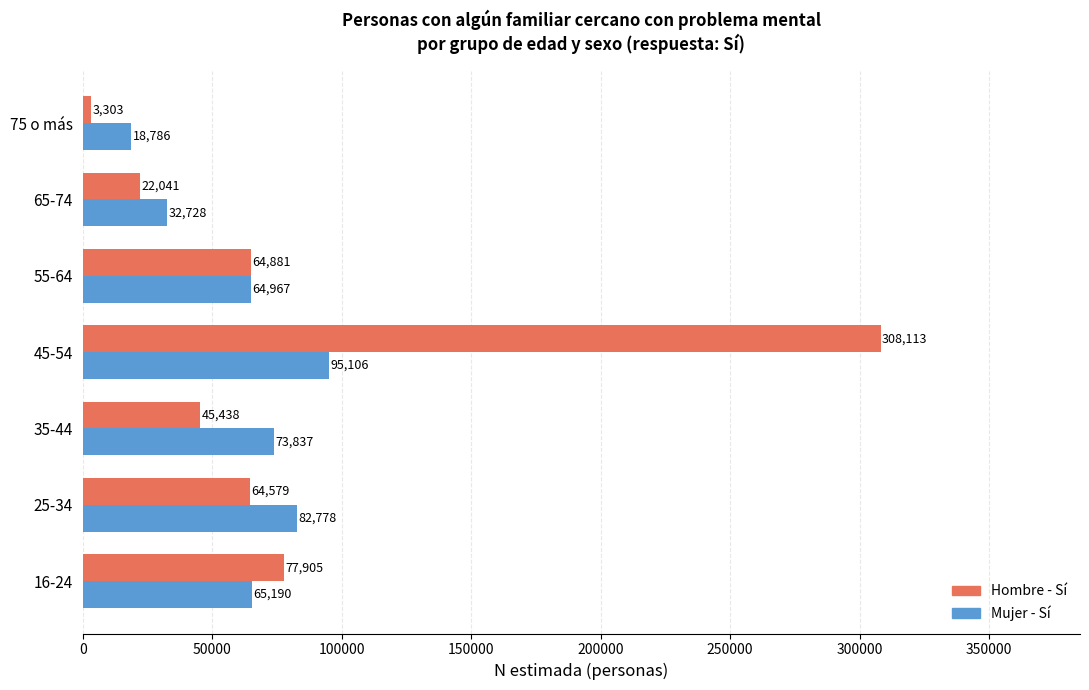

At which category is the sum across all series the highest?

45-54